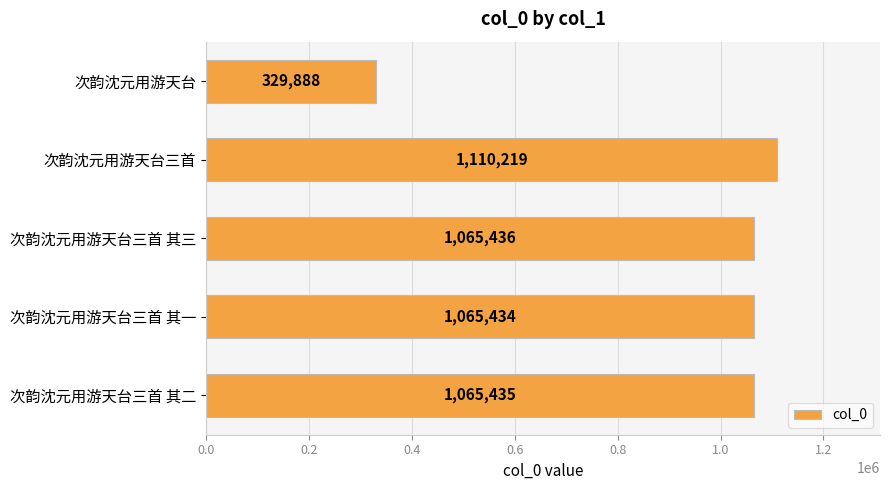

What position from the top is 次韵沈元用游天台三首?

2